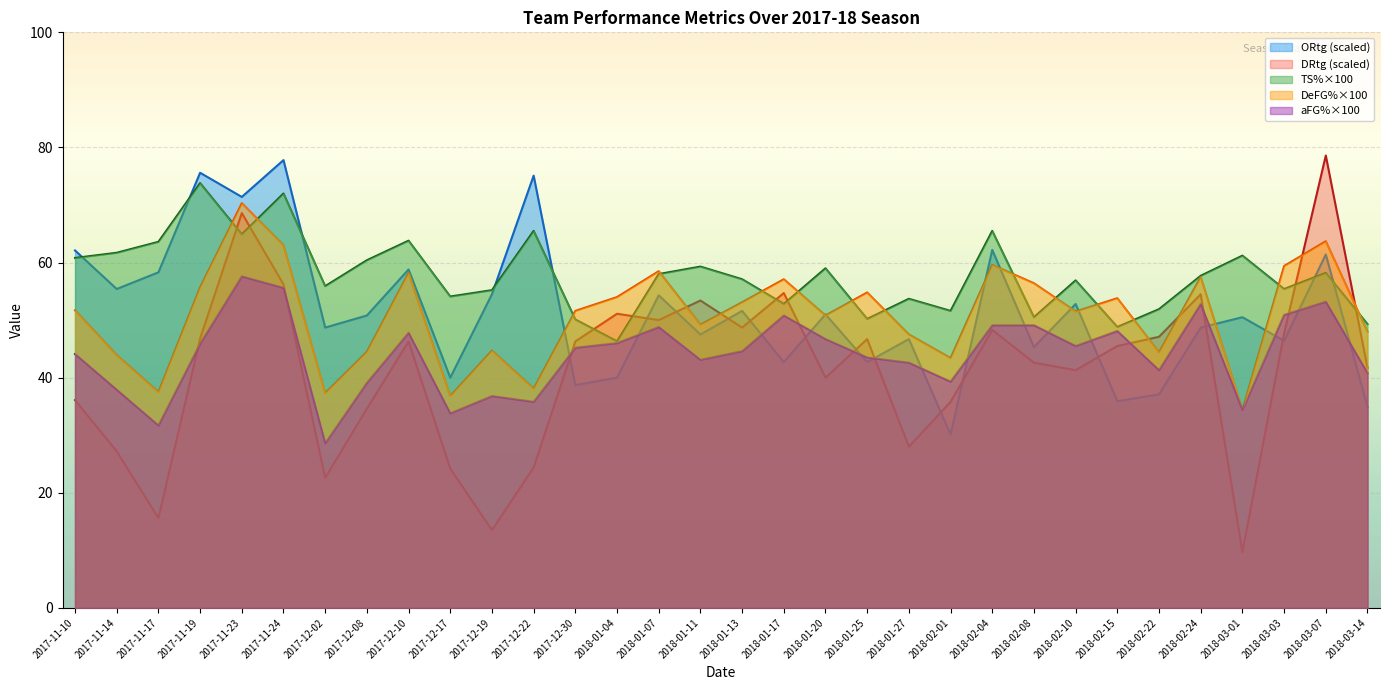

Which category has the lowest value in the TS%×100 series?

2018-01-04